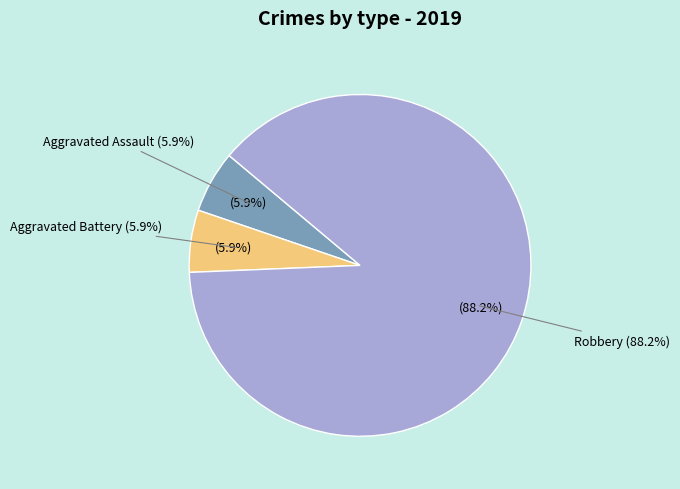

How many slices are in this pie chart?

3